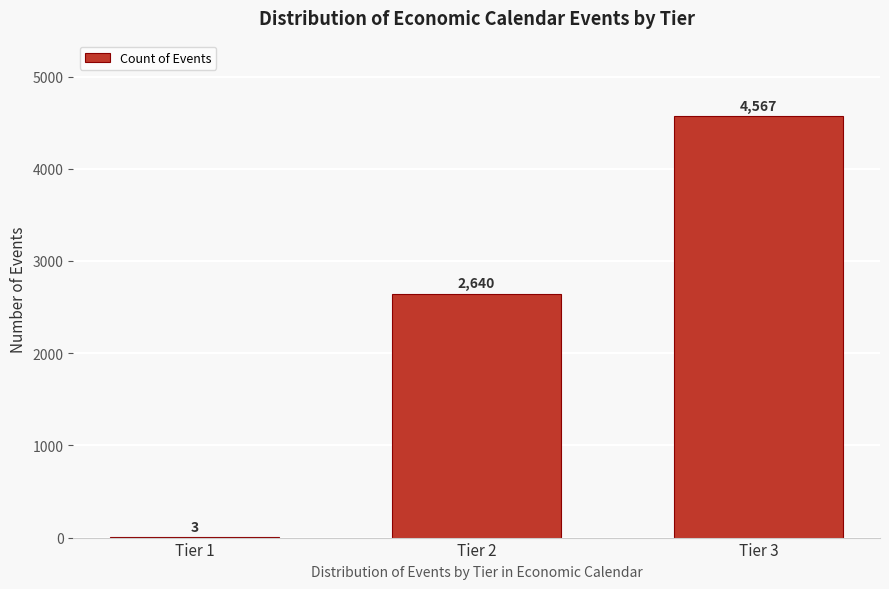

Reading left to right, what are all the values shown in this chart?

Tier 1=3	Tier 2=2640	Tier 3=4567